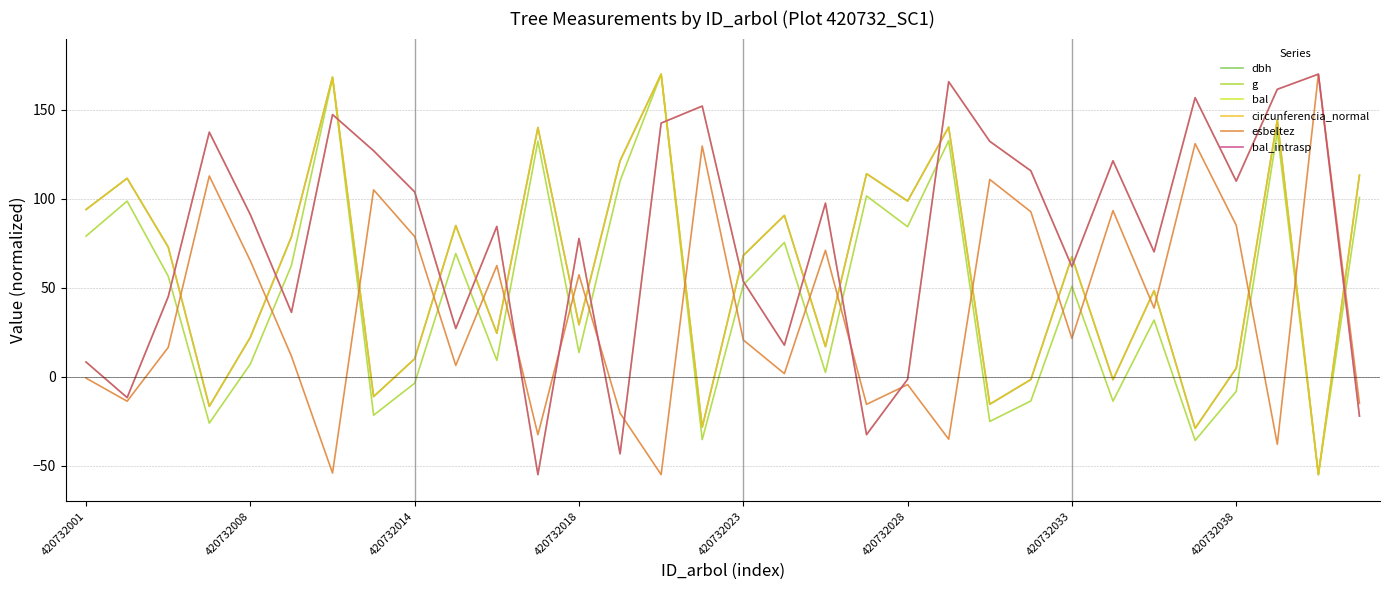

Is this an area chart (filled region under the line)?

No